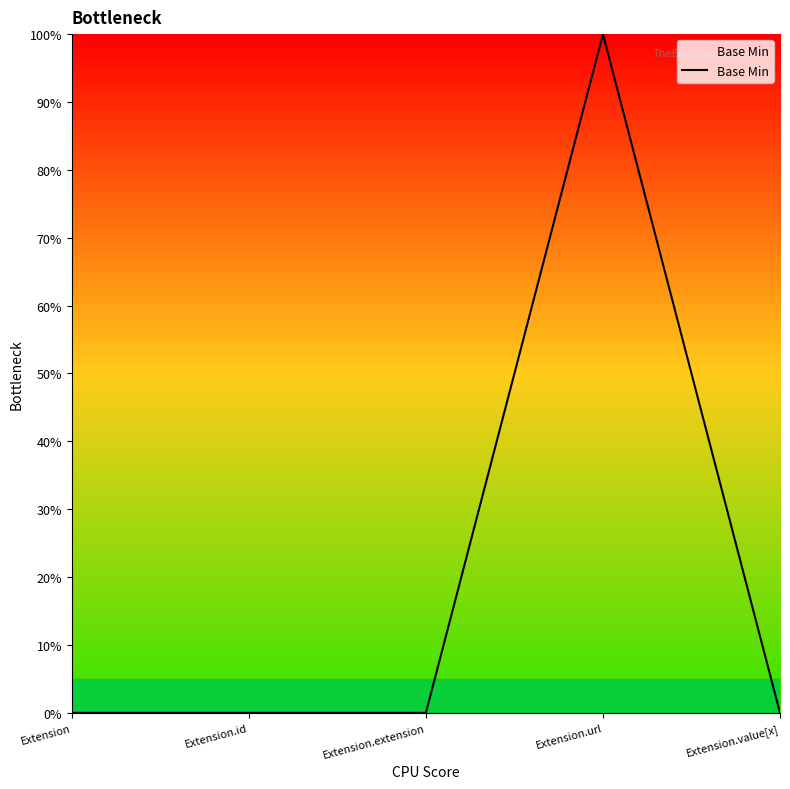

What is the sum of all values?

1